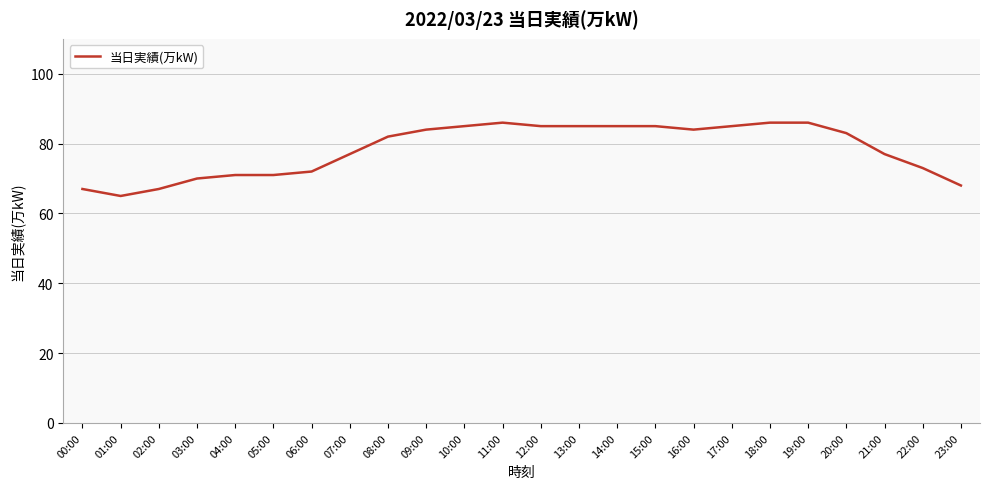

Approximately how many times larger is the value at 06:00 compared to 20:00?

0.9